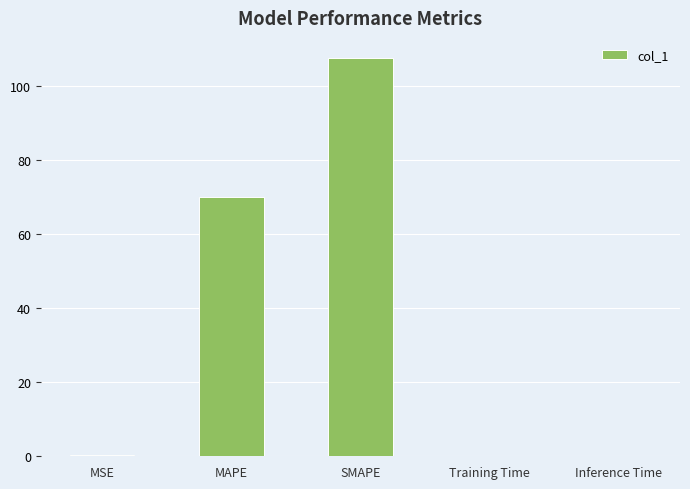

Where is the data nearest to the value 53?

MAPE